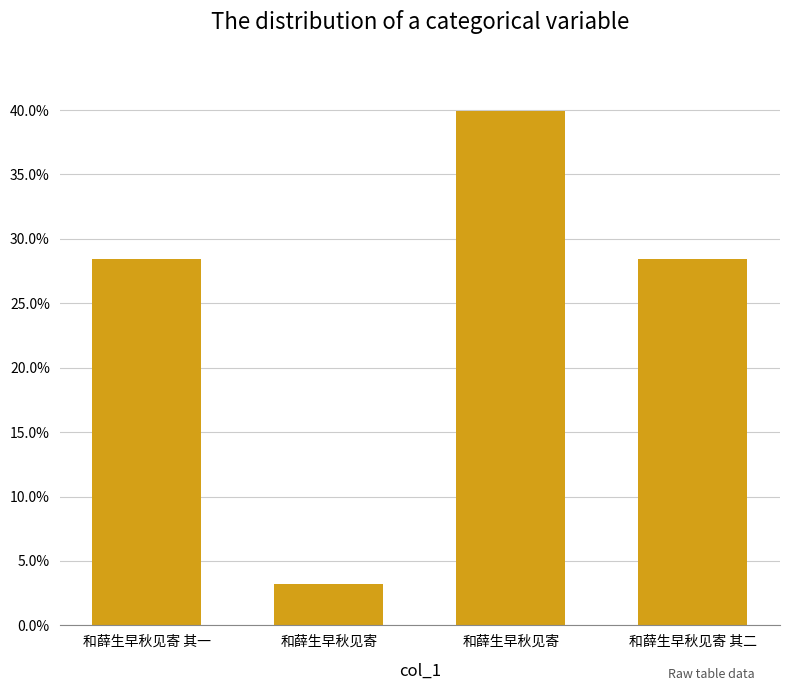

Are the bars horizontal?

No